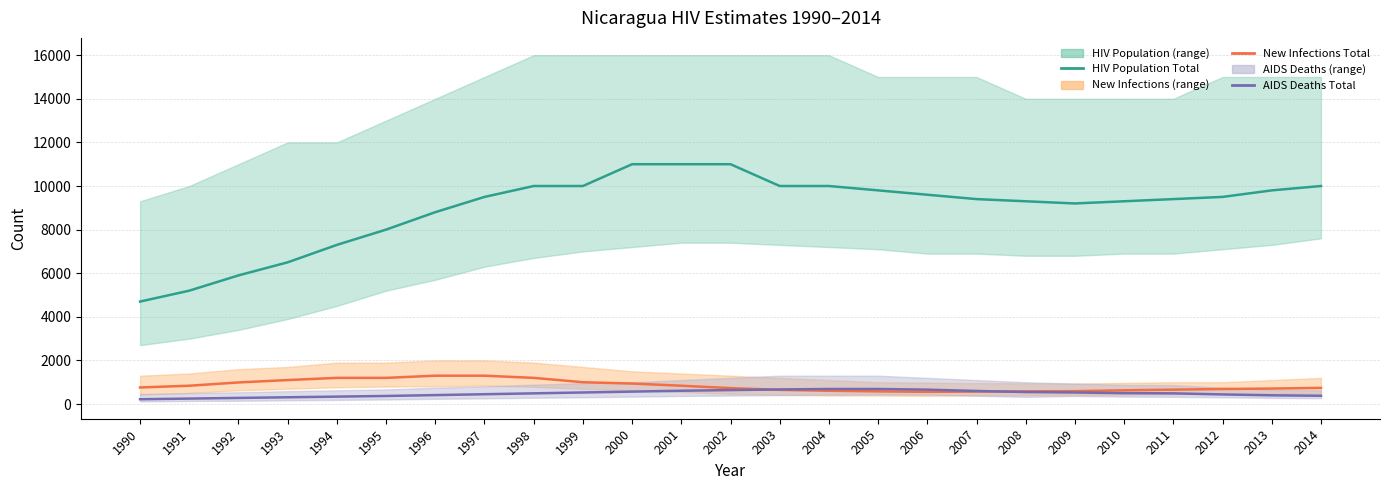

Does the chart display data point markers on the line(s)?

No